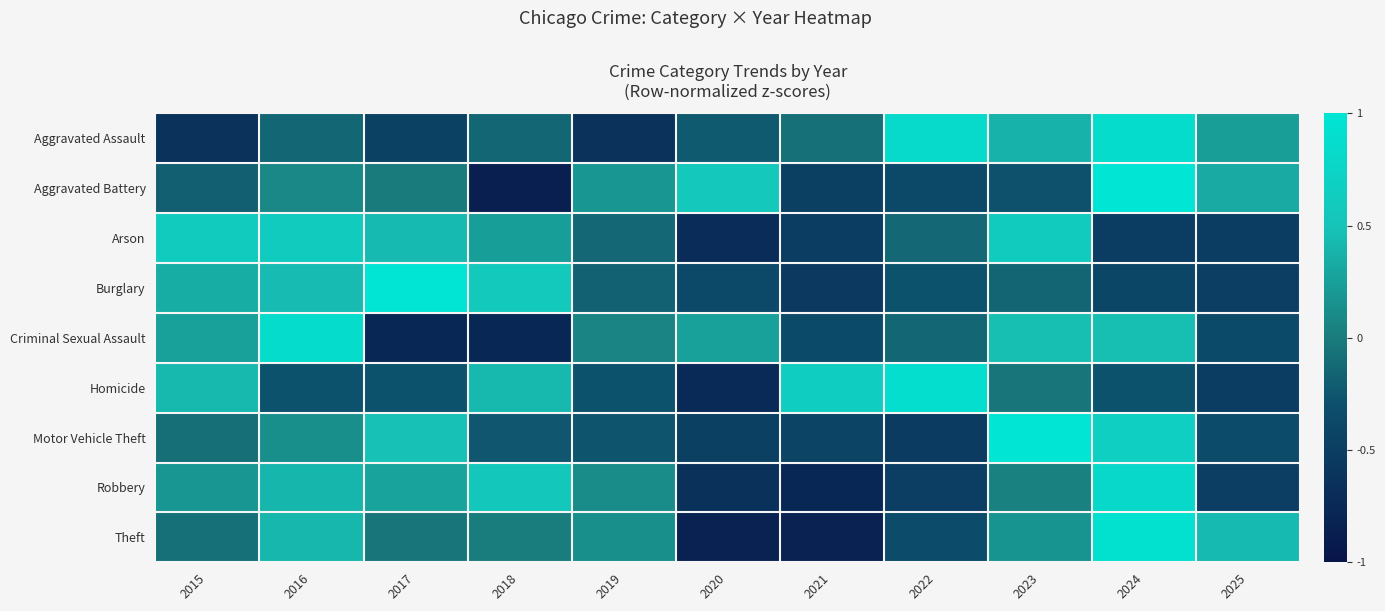

At which category does the chart reach its minimum across all series?

2018